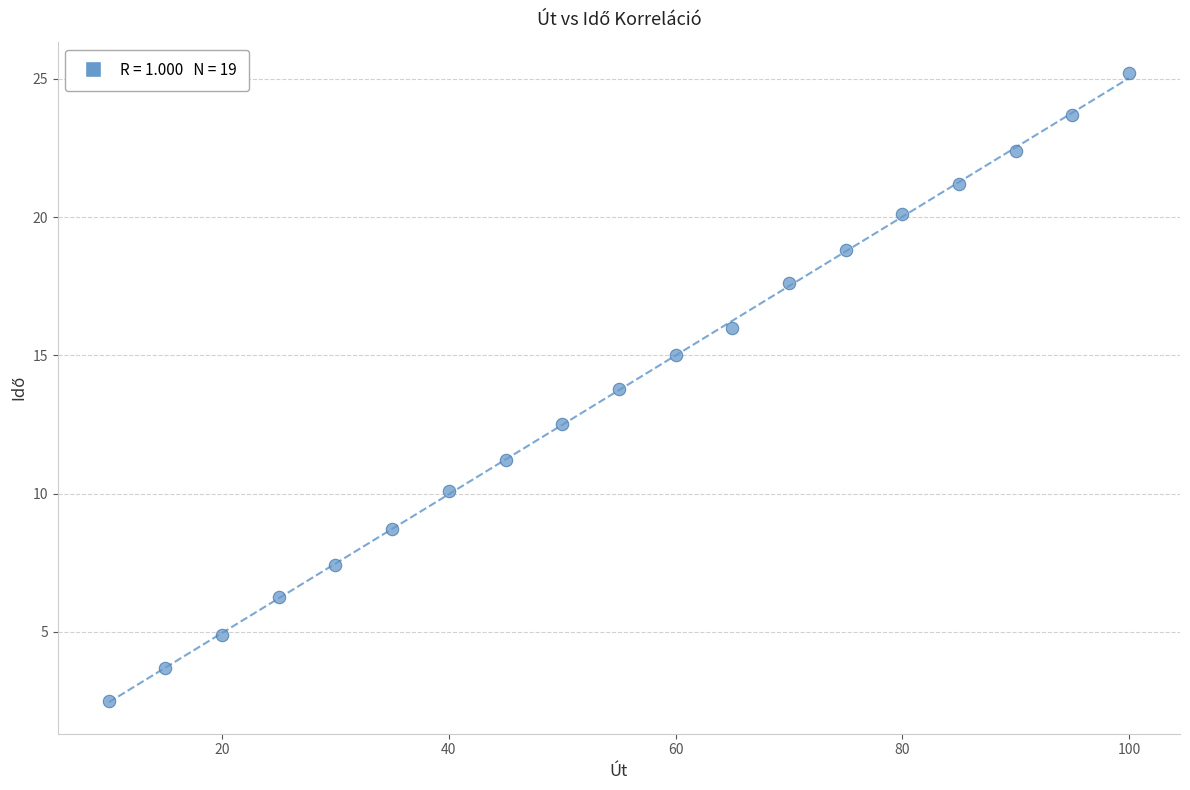

What is the range of Y values (max minus min)?

22.7